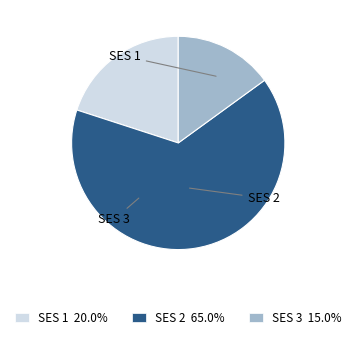

How many segments does this pie chart have?

3